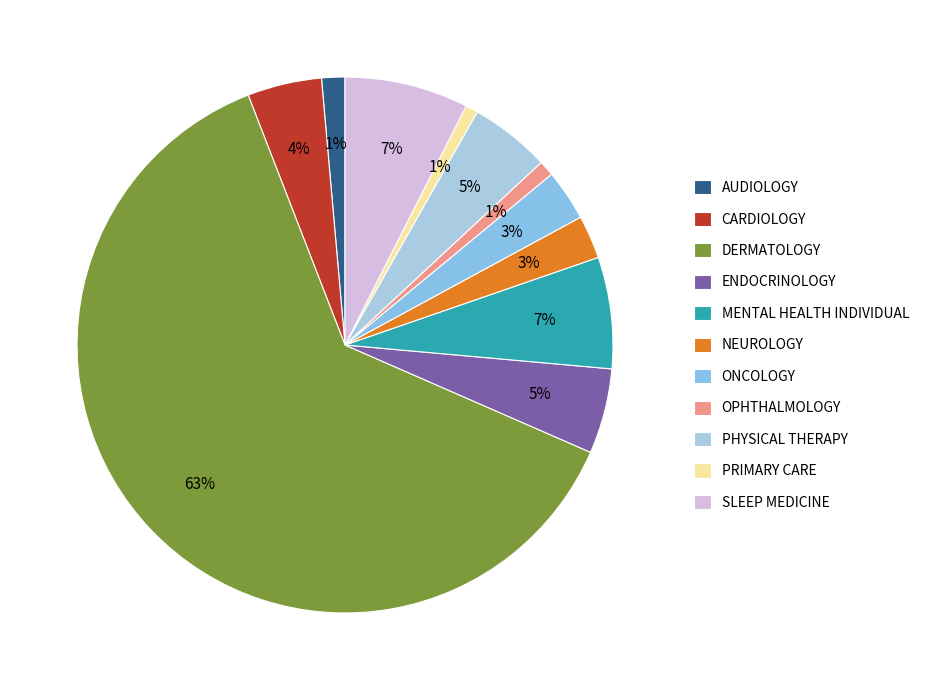

True or false: PRIMARY CARE accounts for 1% of the total.

True